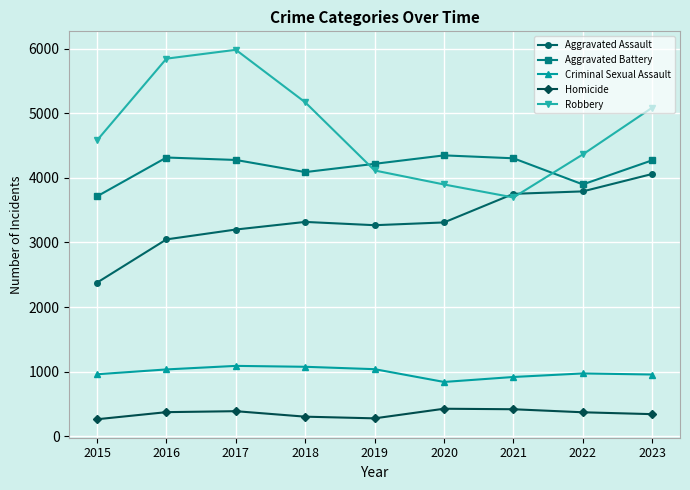

What is the minimum value shown in the chart?

261